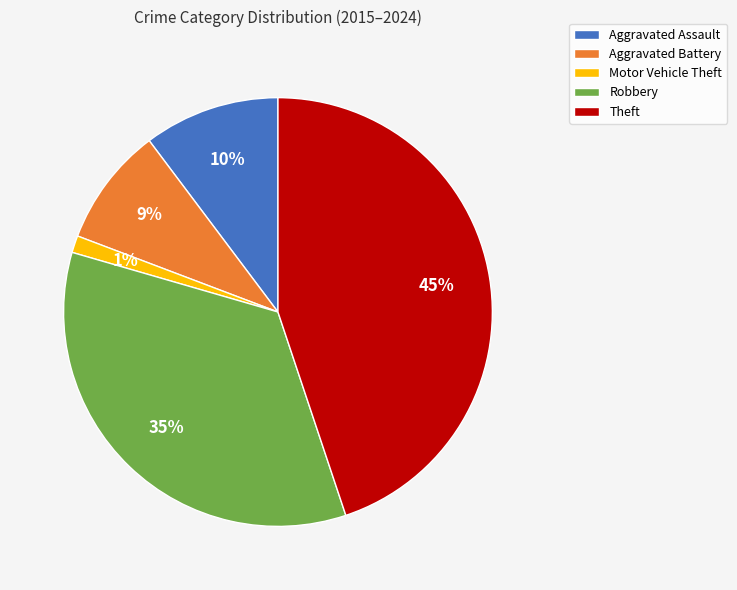

To the nearest percent, what portion does Aggravated Battery represent?

9%